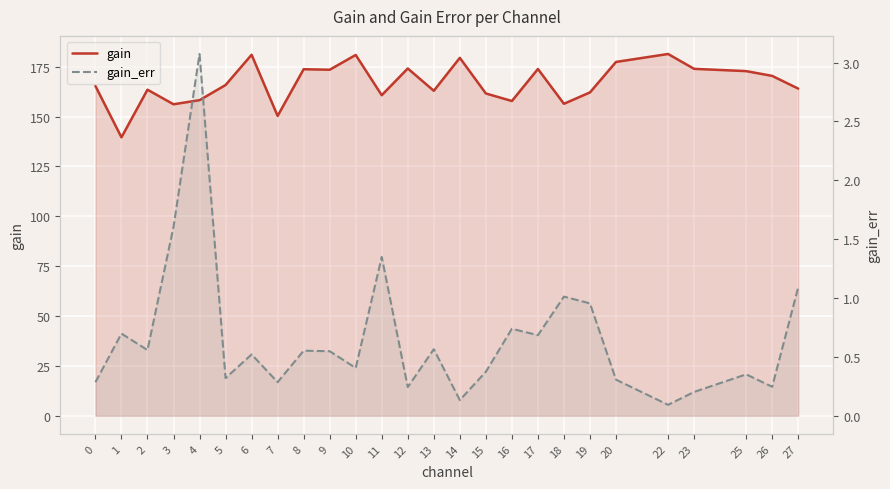

Rank the series at 19 from lowest to highest value.

gain_err, gain